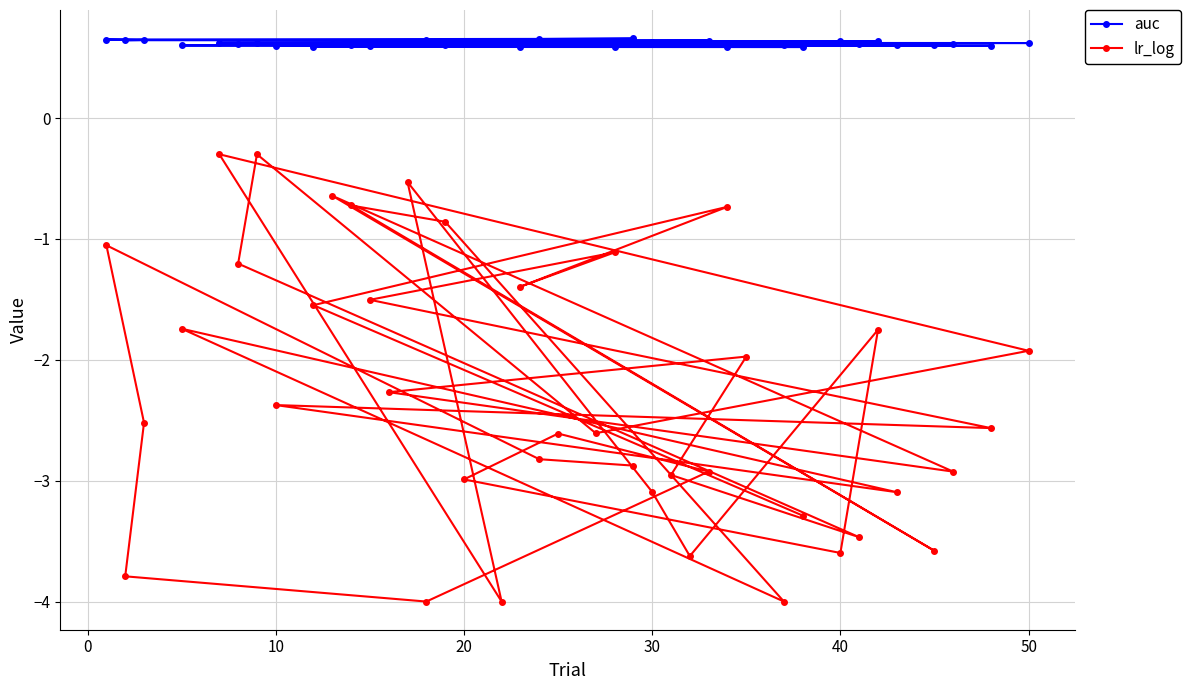

List the series in order of their peak value, lowest first.

lr_log, auc